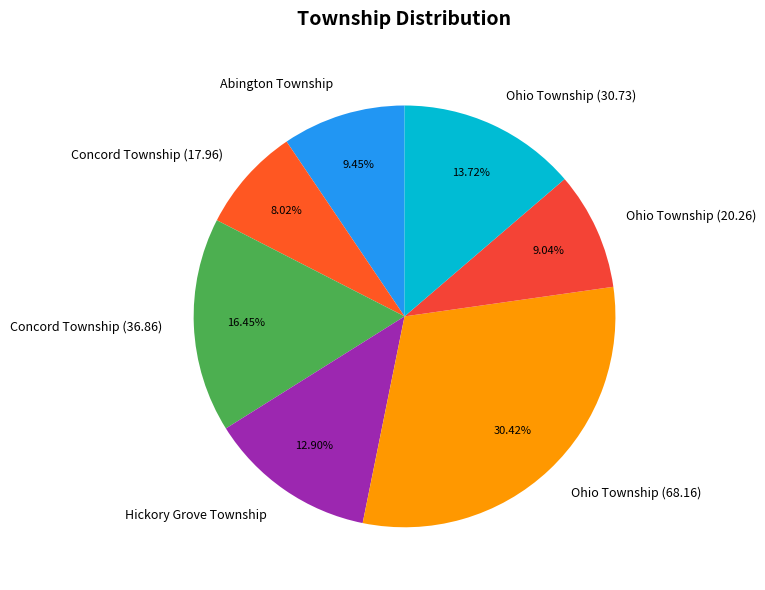

Is there any slice that represents more than half of the pie?

No